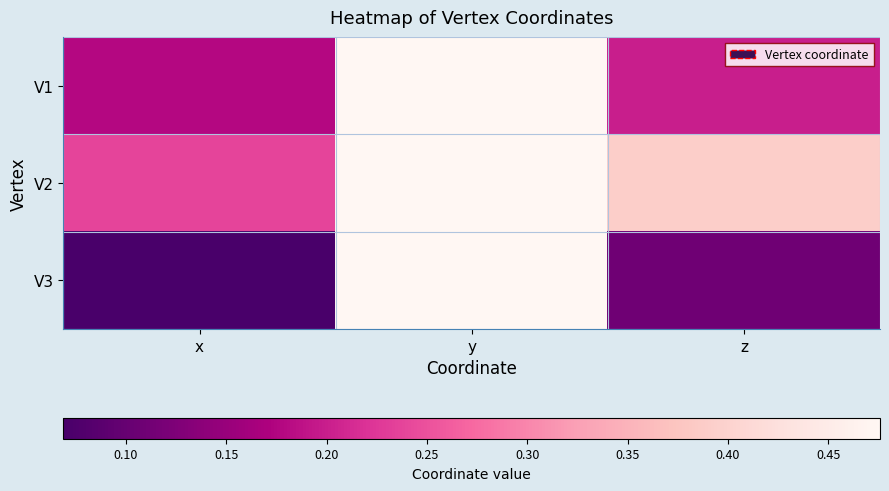

Which series has the largest range (max minus min)?

V3